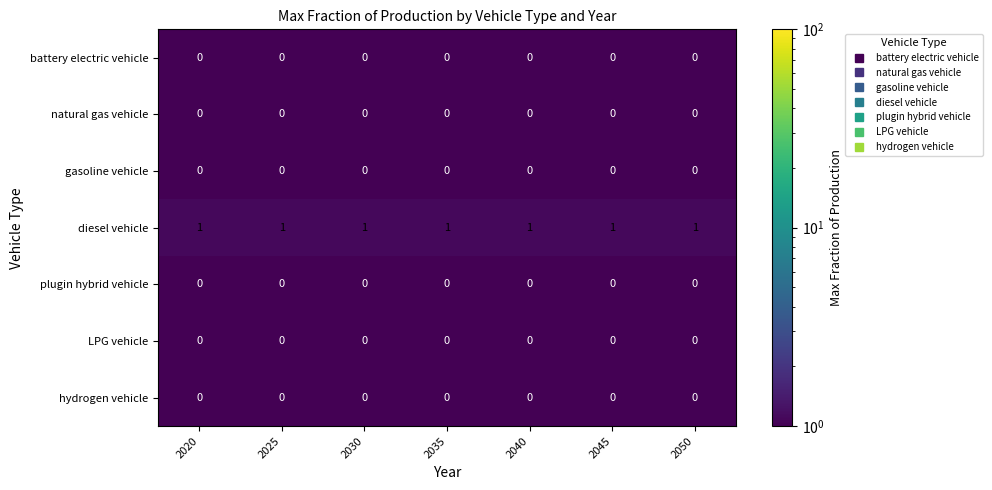

The value of diesel vehicle at 2035 is 1. True or false?

True